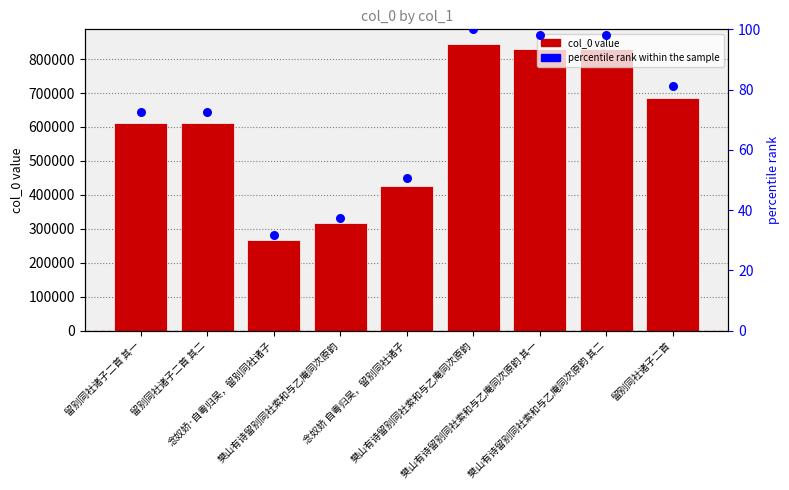

Which series reaches the minimum Y coordinate?

percentile rank within sample